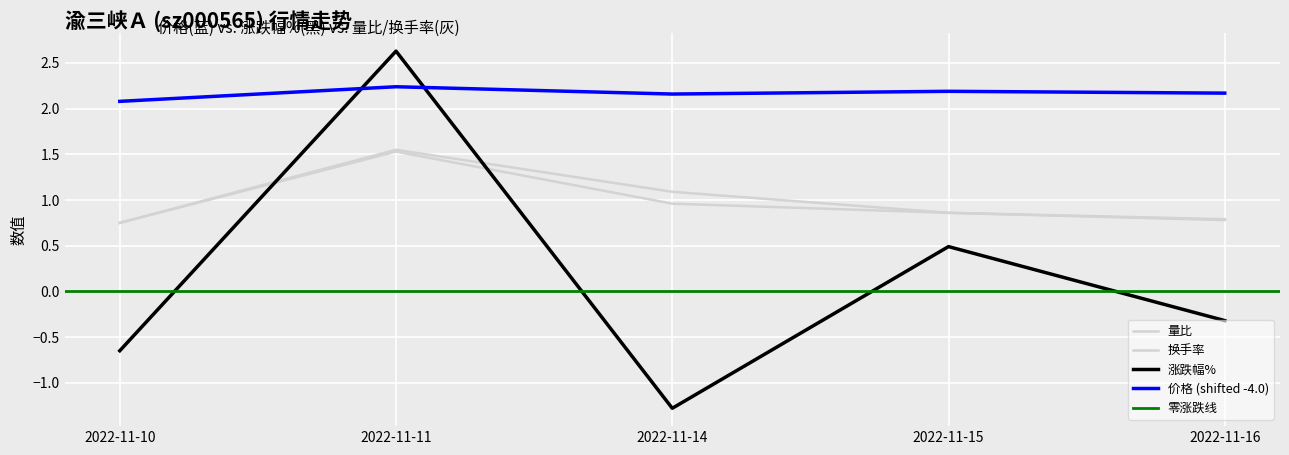

Between 2022-11-11 and 2022-11-15, which is larger?

2022-11-11